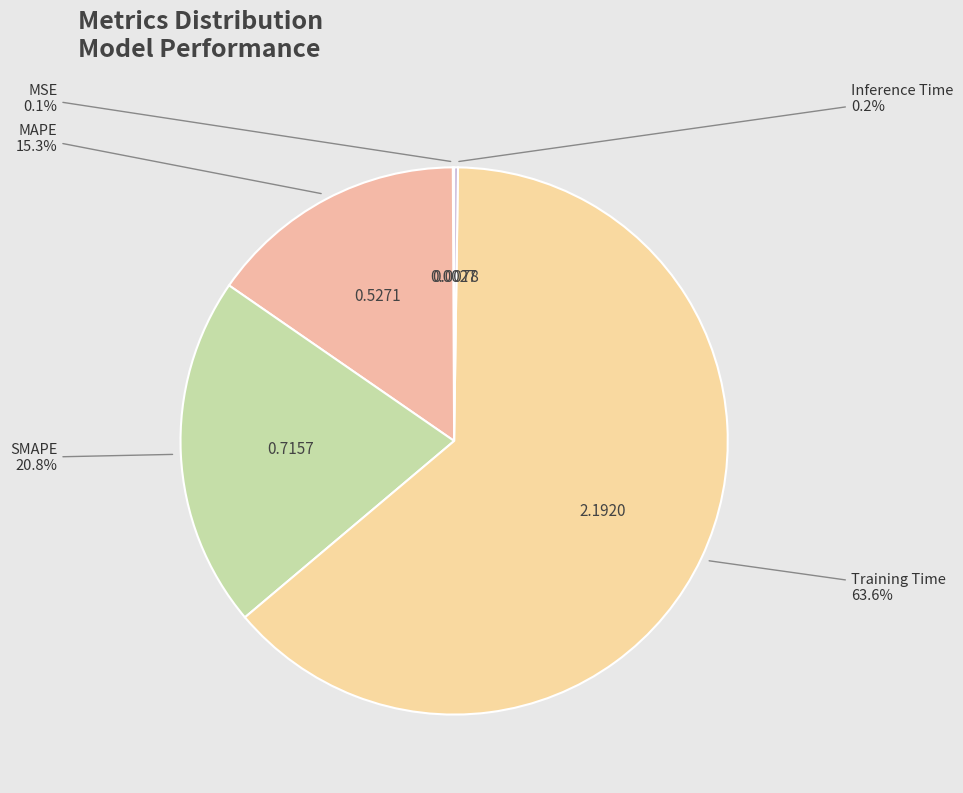

Which slice is the largest?

Training Time